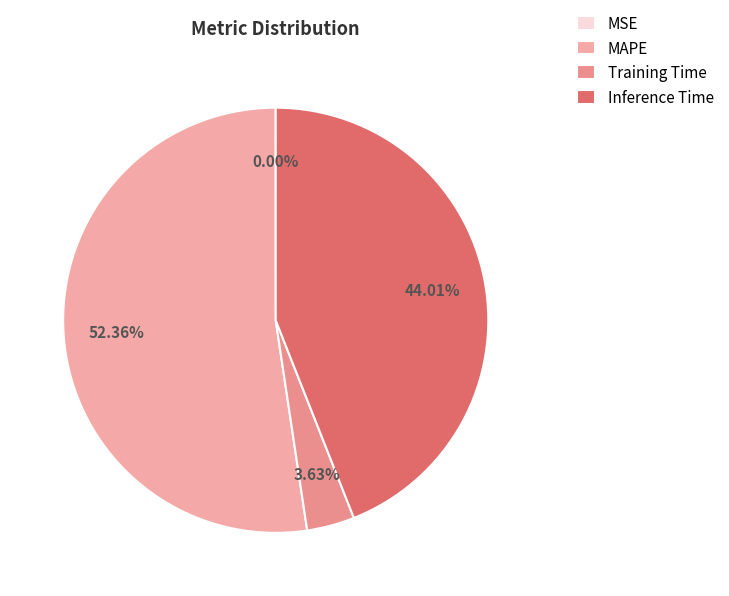

True or false: Training Time accounts for 1% of the total.

False